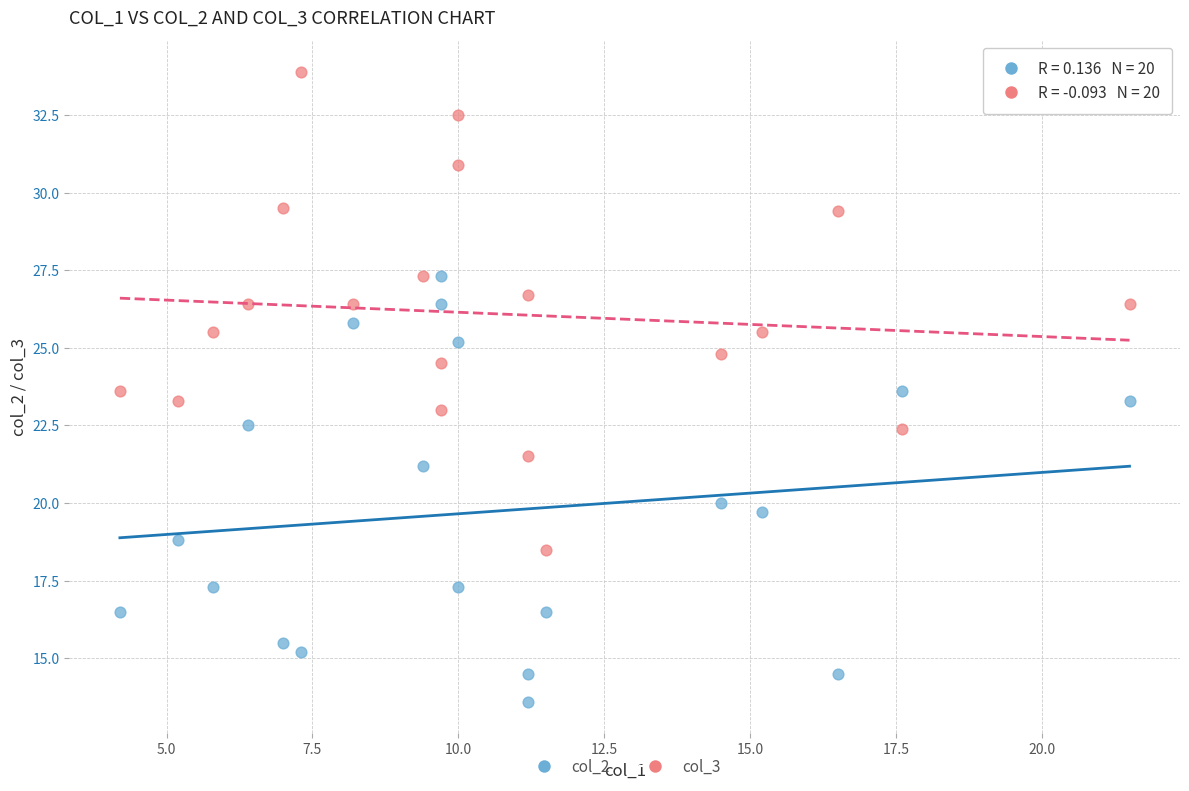

Across all data points, what is the range of X values (max minus min)?

17.3